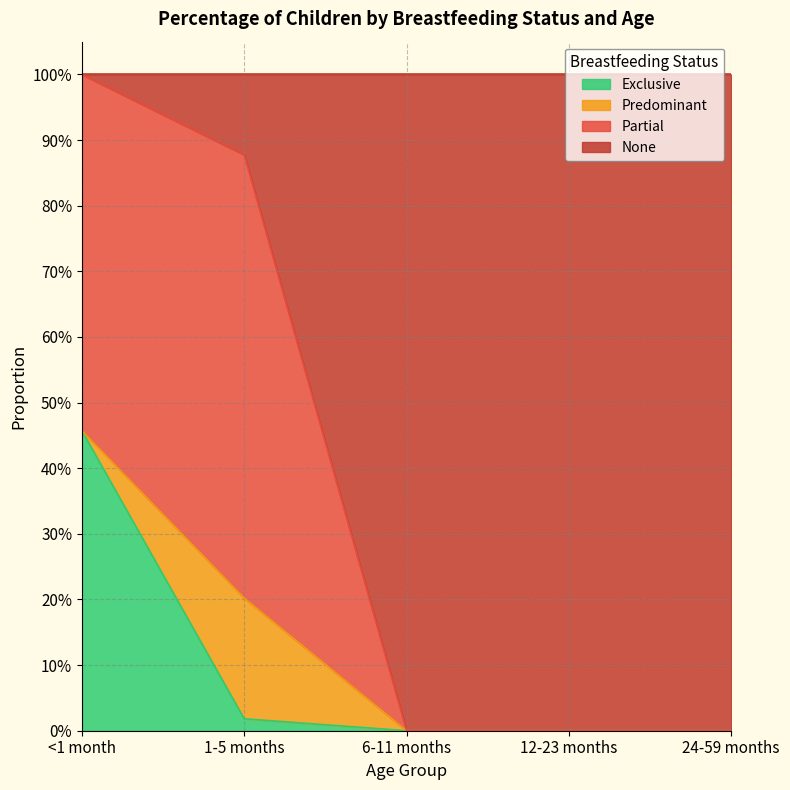

What is the label of the 3rd point from the left?

6-11 months